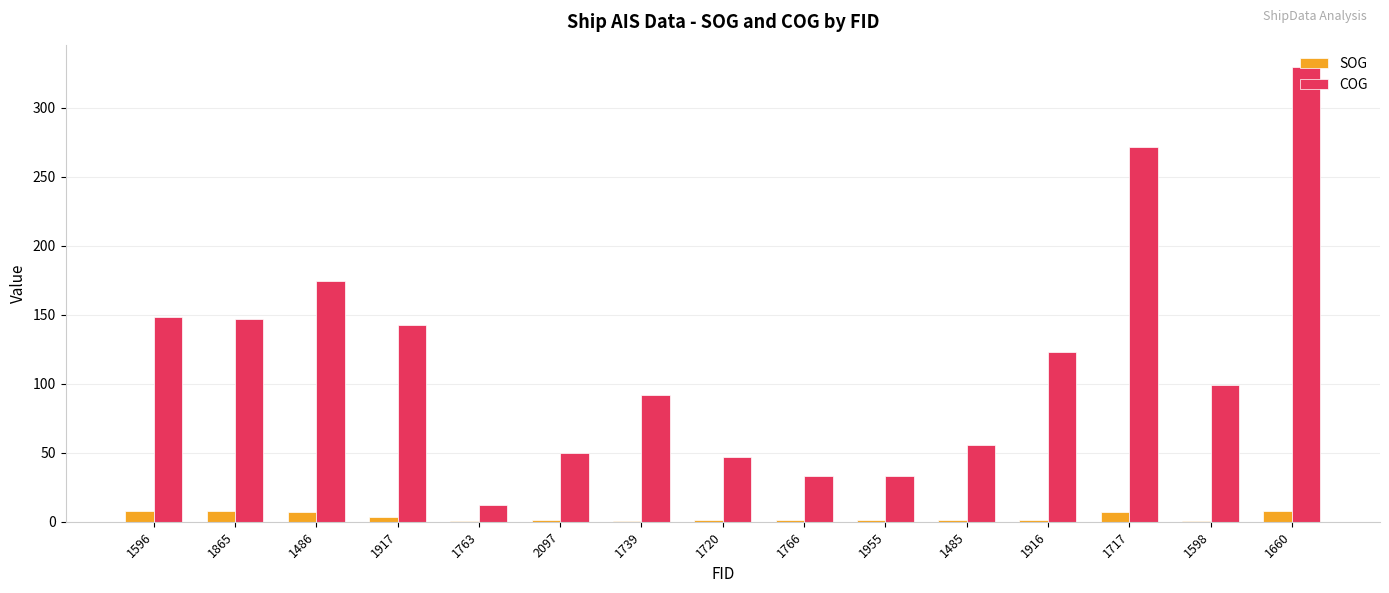

Which category has the highest value in the COG series?

1660